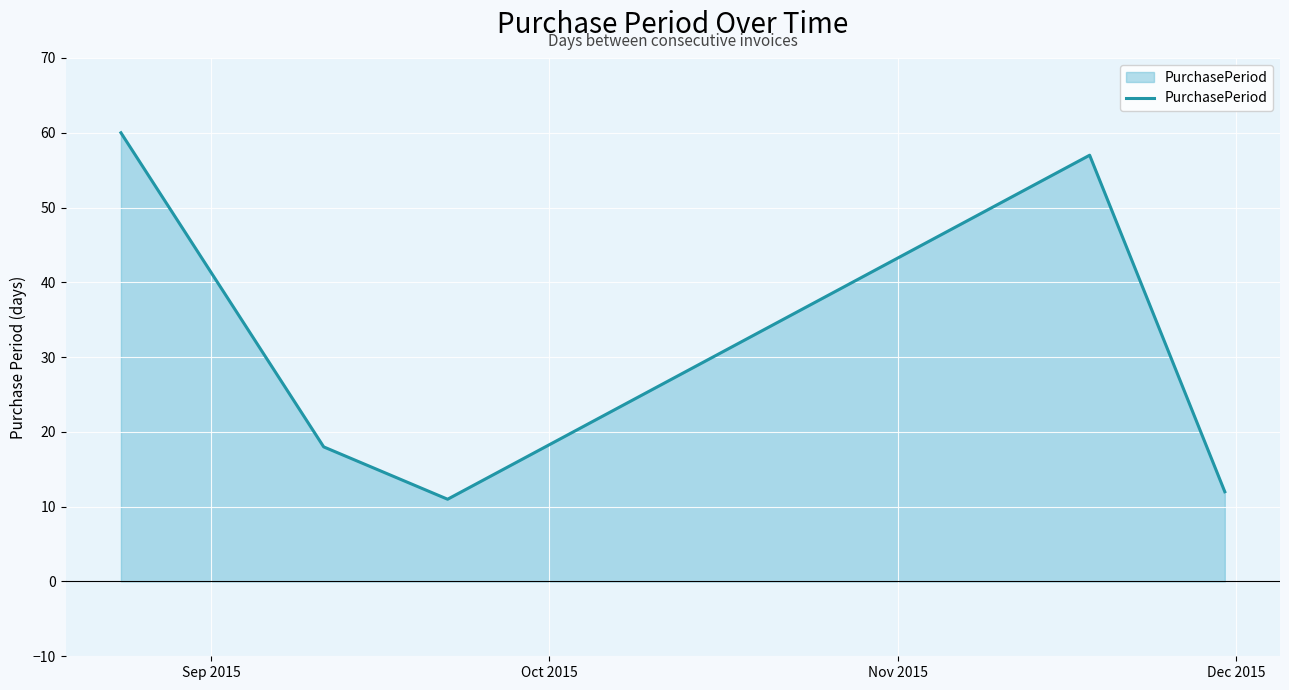

What is the sum of all values?

158